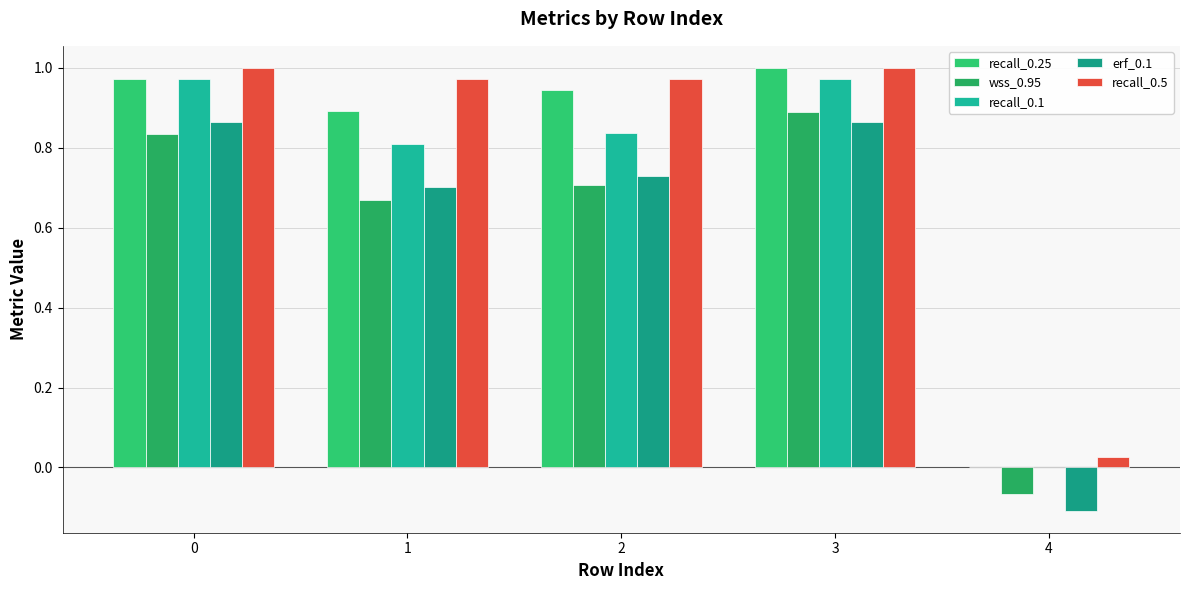

Is it true that wss_0.95 equals 1.0 at 2?

False